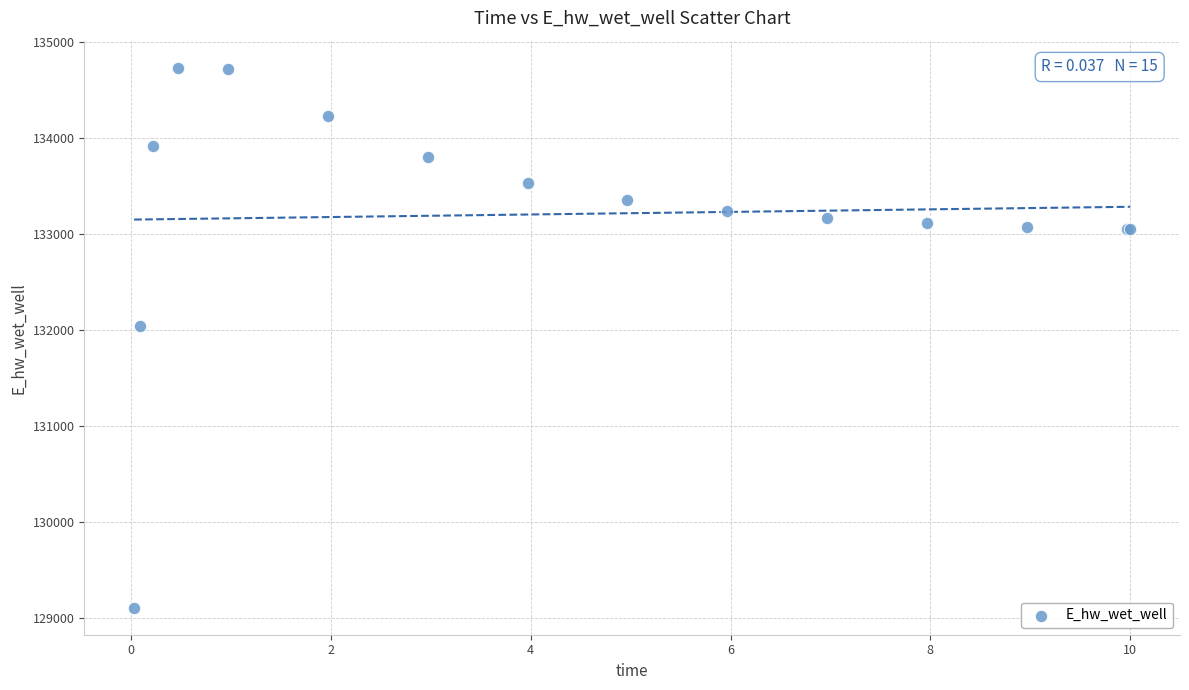

What Y value in the scatter plot is closest to 131919?

132042.1